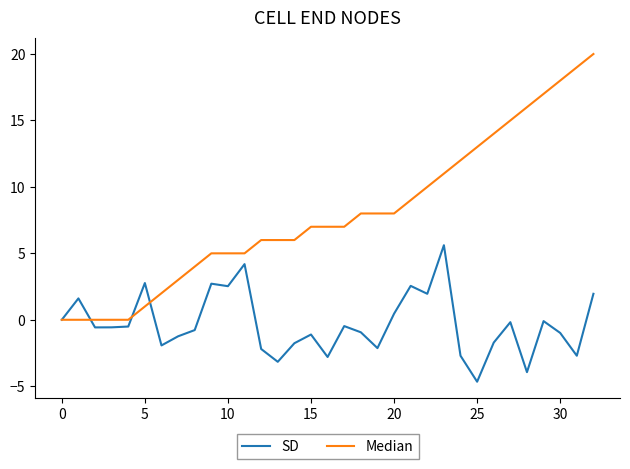

Rank the series by their average value, from lowest to highest.

SD, Median